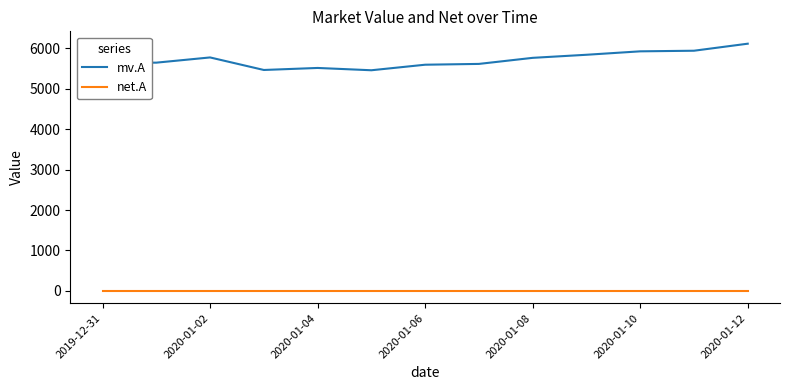

How many distinct data groups are displayed?

2